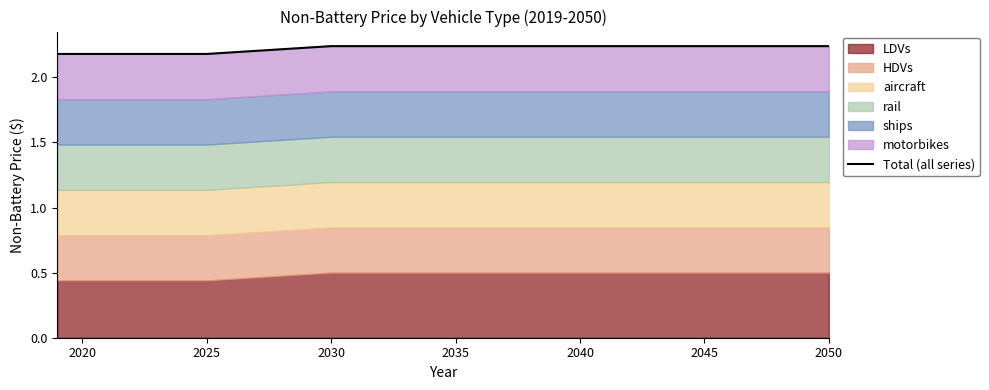

How many categories are shown in the chart?

32